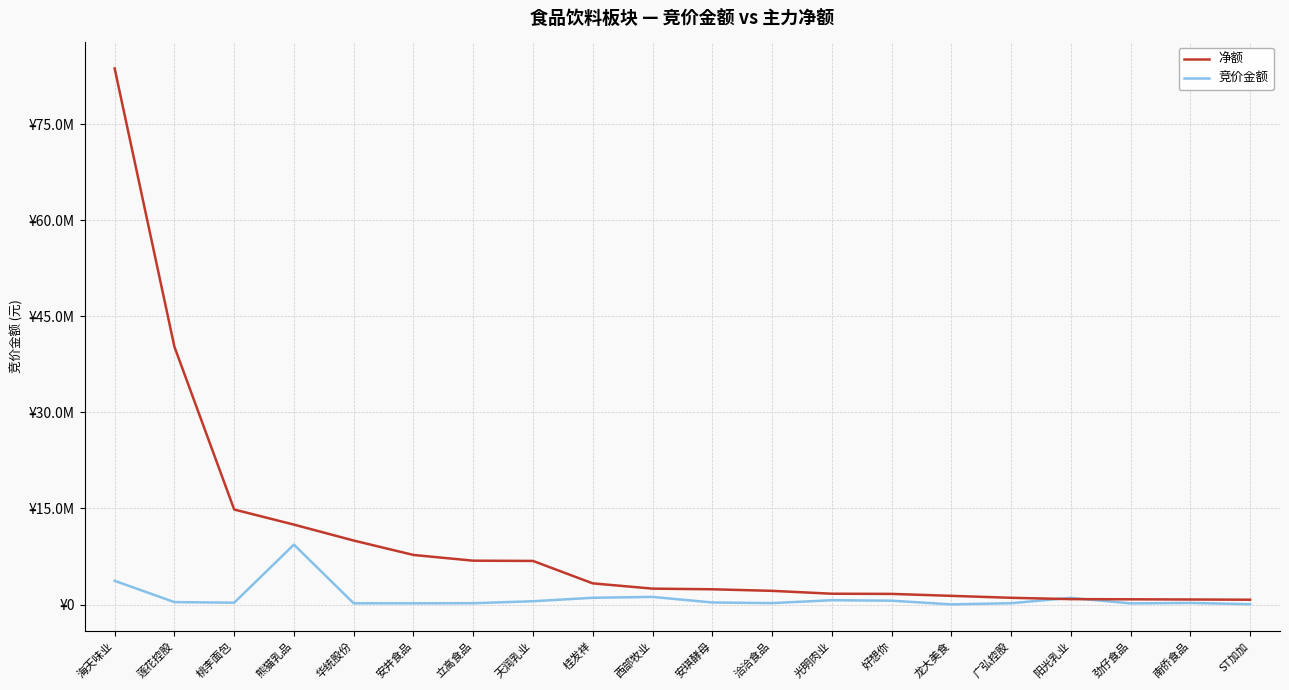

Is this an area chart (filled region under the line)?

No